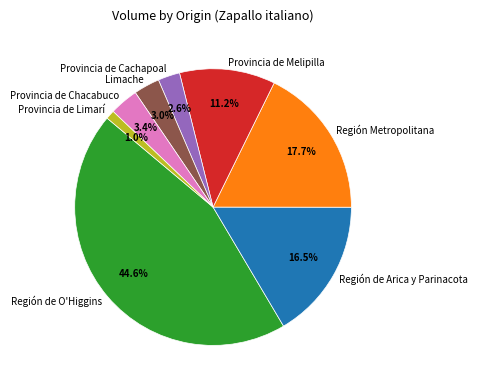

Count the number of slices in the pie.

8